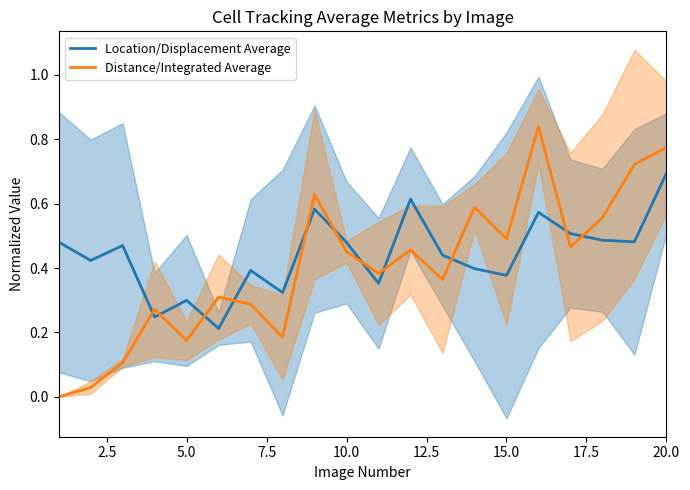

Which series has the widest spread of values?

Distance/Integrated Average